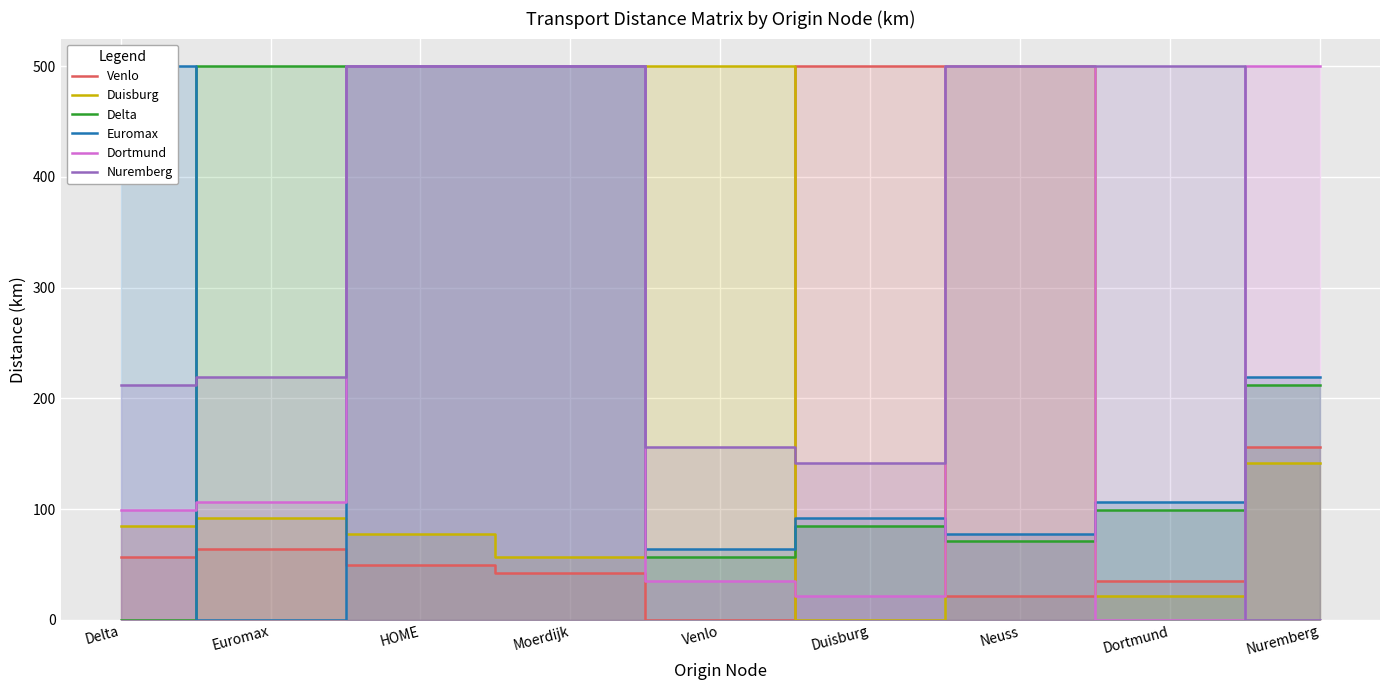

Where is Nuremberg nearest to the value 250?

Euromax